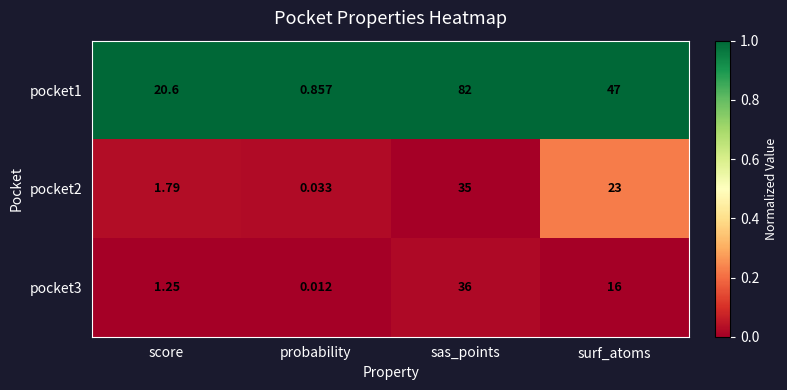

At which category does the chart reach its minimum across all series?

probability